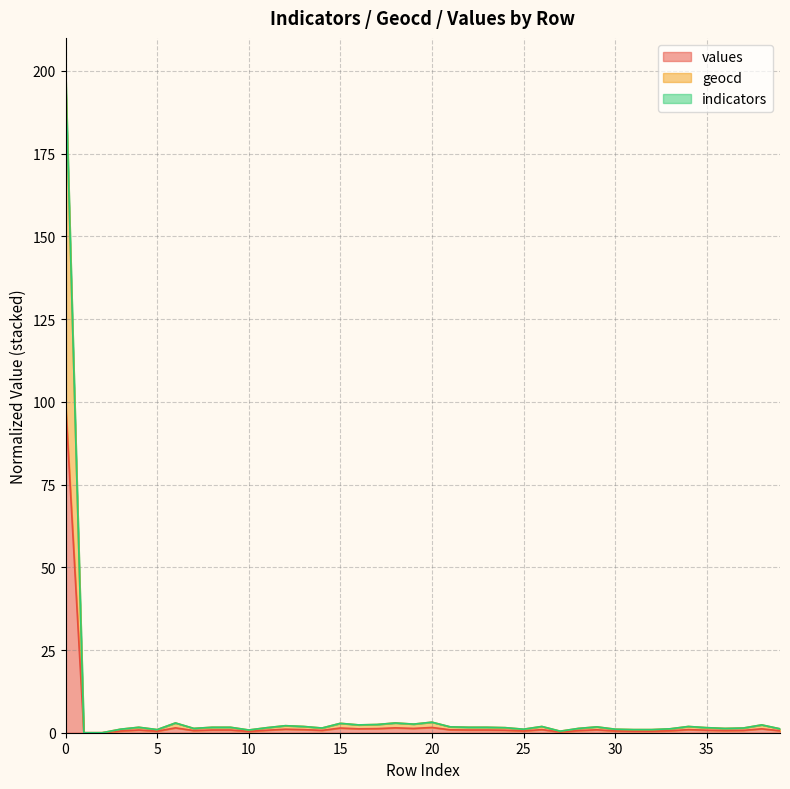

The geocd series shows 1.5 at 24. True or false?

True